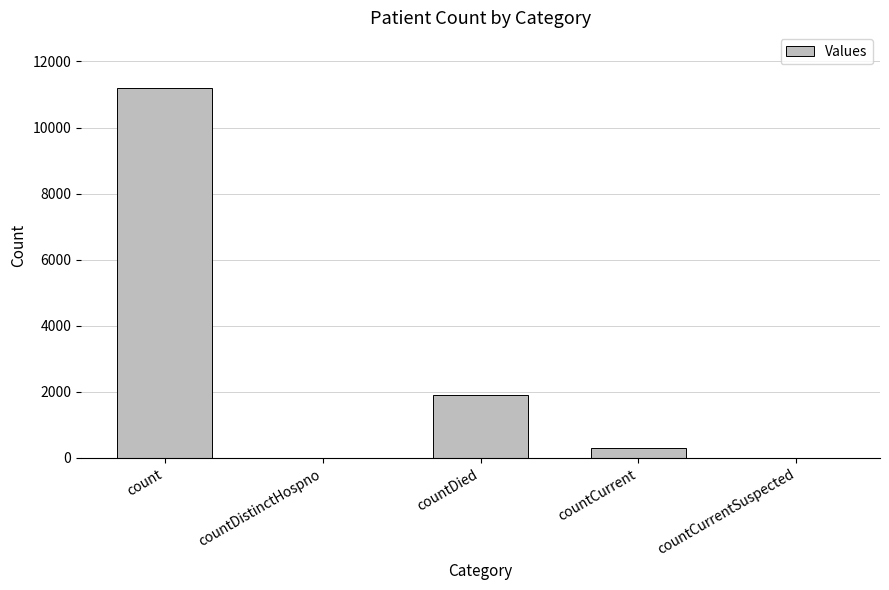

What is the average value?

2678